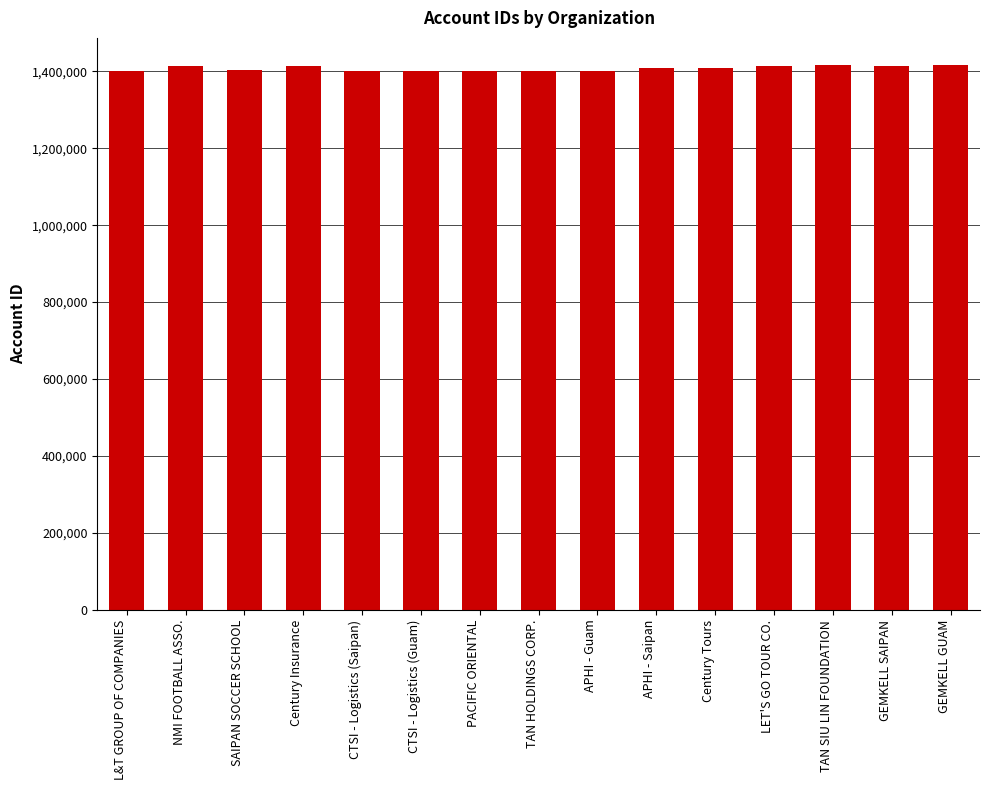

What is the label of the 3rd bar from the left?

SAIPAN SOCCER SCHOOL